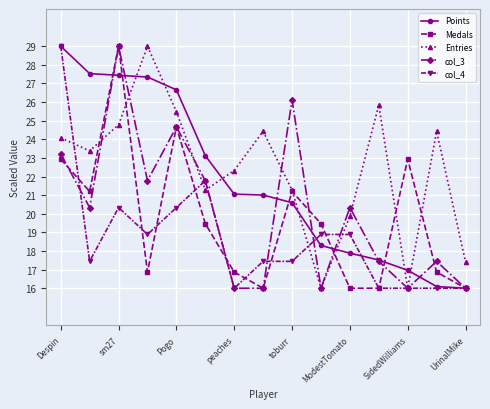

What is the smallest value displayed?

16.0